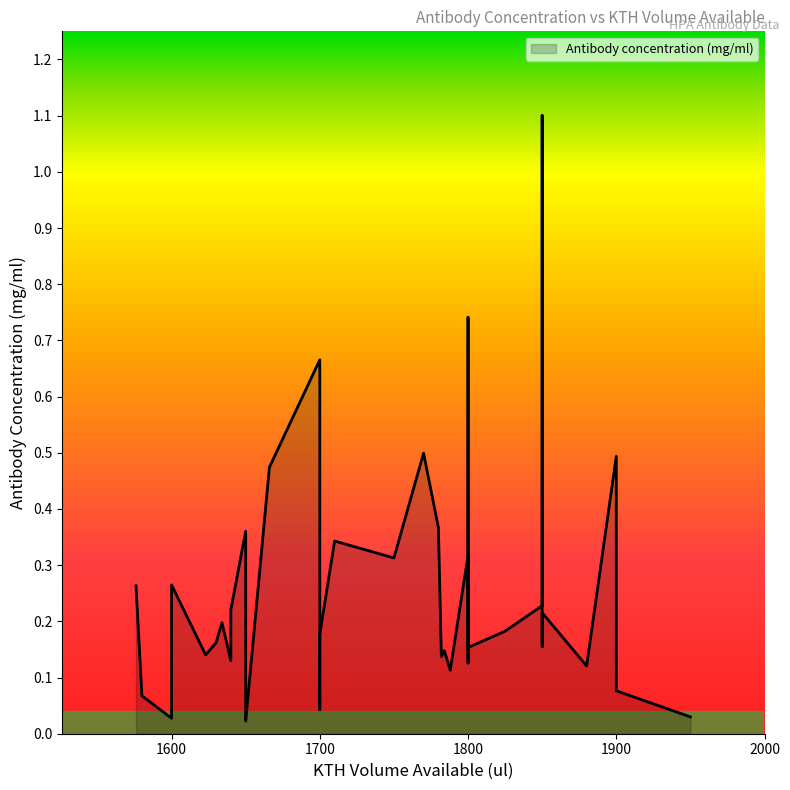

What is the difference between the maximum and minimum values?

1.1